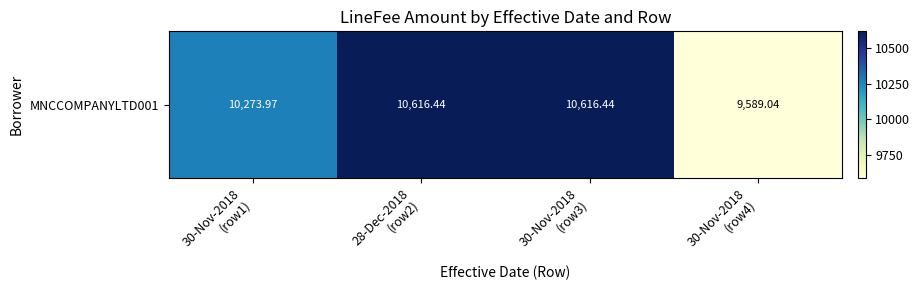

Reading right to left, list all the values displayed in this chart.

30-Nov-2018
(row4)=9589.0	30-Nov-2018
(row3)=10616.4	28-Dec-2018
(row2)=10616.4	30-Nov-2018
(row1)=10274.0